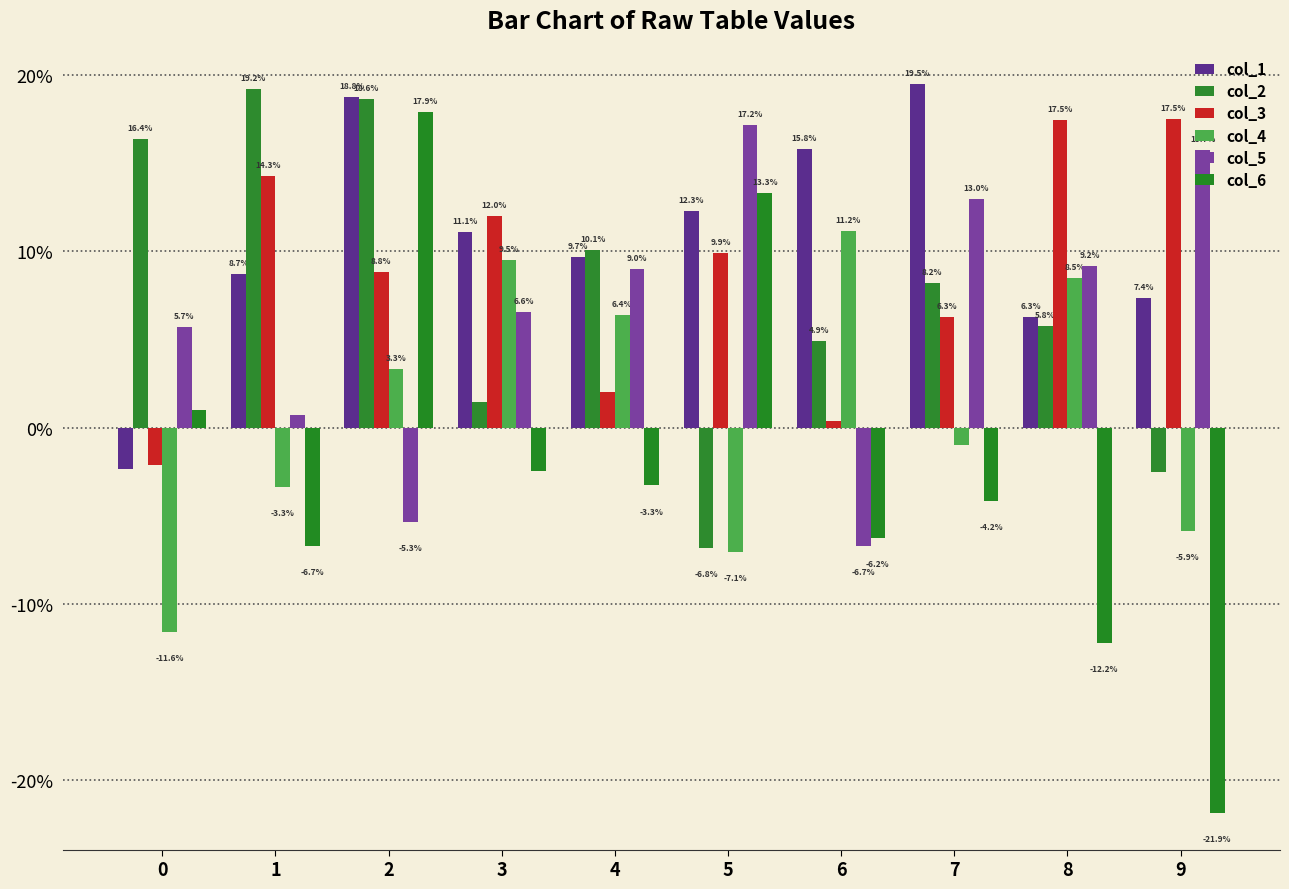

The value of col_5 at 3 is 0.1. True or false?

False